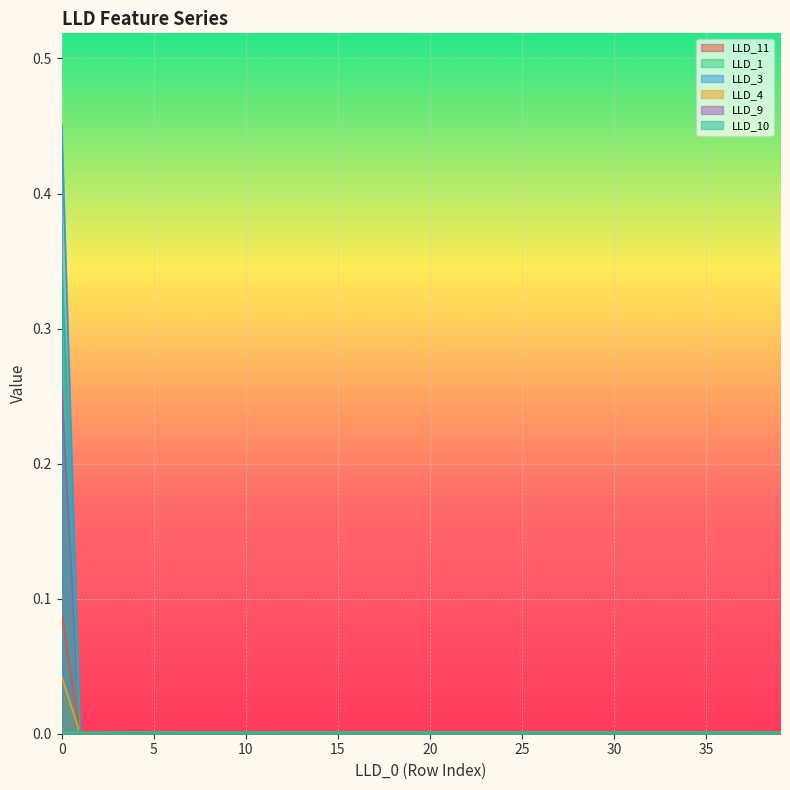

Rank the categories by LLD_3 value from lowest to highest.

1, 2, 3, 4, 5, 6, 7, 8, 9, 10, 11, 12, 13, 14, 15, 16, 17, 18, 19, 20, 21, 22, 23, 24, 25, 26, 27, 28, 29, 30, 31, 32, 33, 34, 35, 36, 37, 38, 39, 0